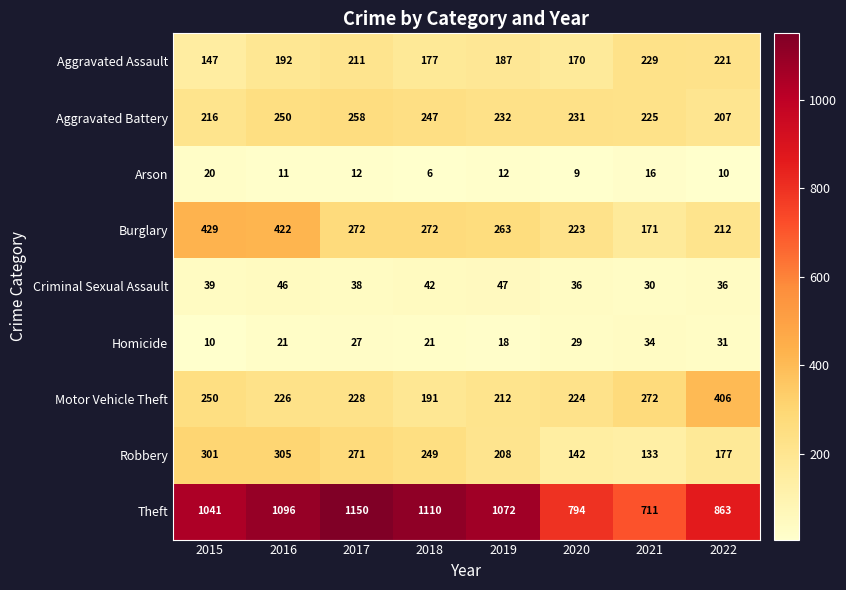

Where is Robbery nearest to the value 219?

2019